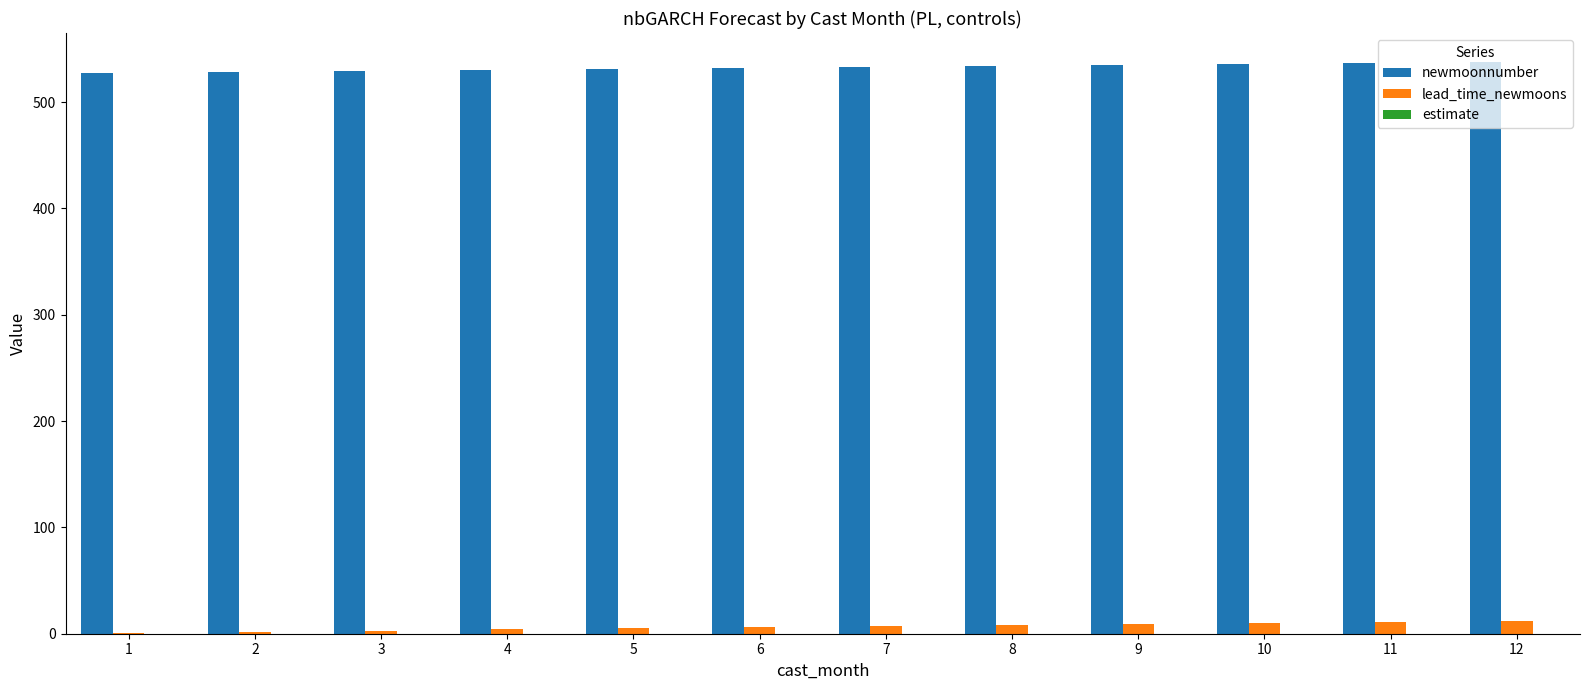

What is the sum of all newmoonnumber values?

6390.0